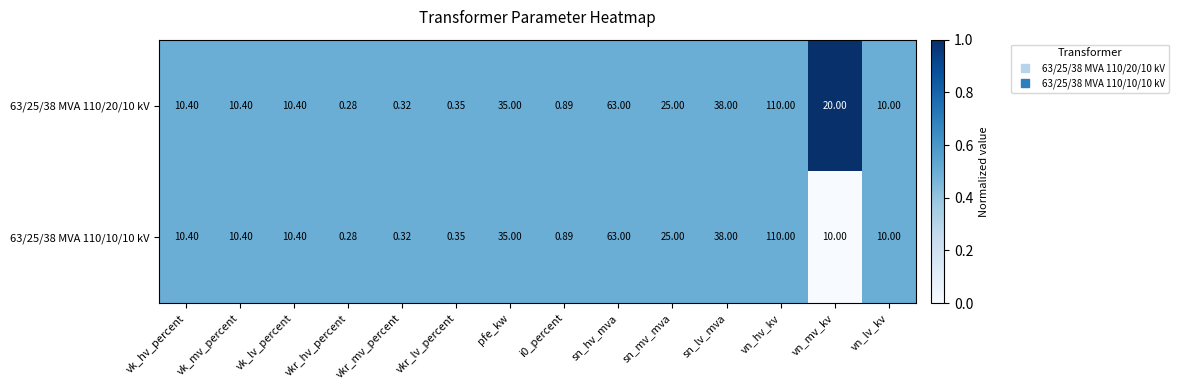

At which category is the sum across all series the highest?

vn_hv_kv